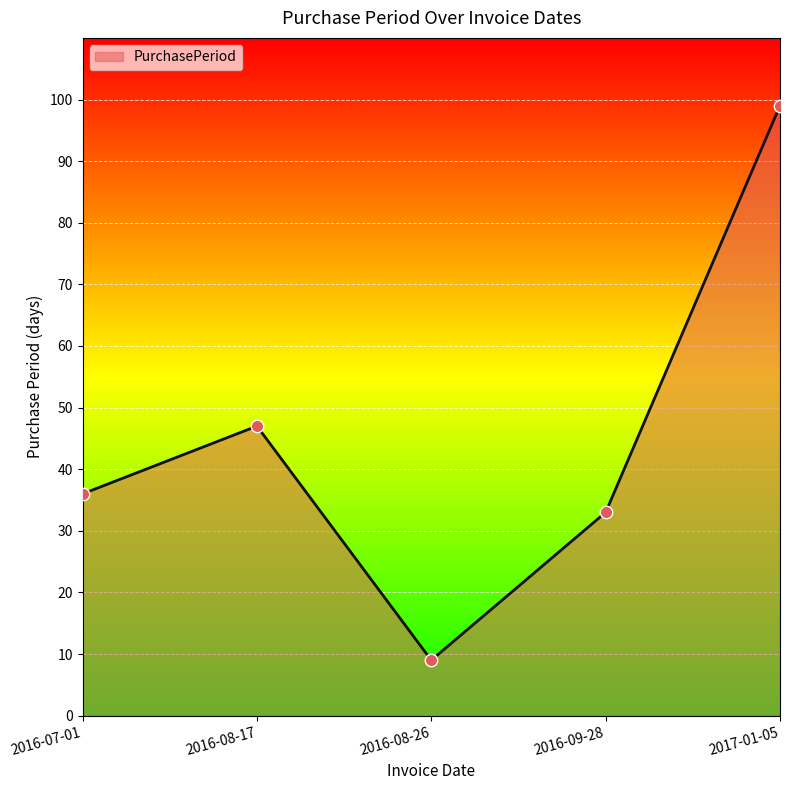

What is the ratio of the value at 2016-08-17 to the value at 2016-07-01?

1.3